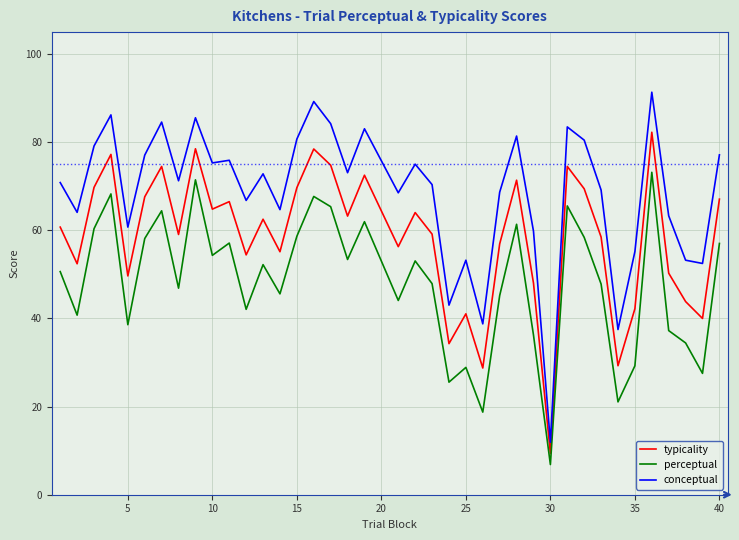

Which series has the widest spread of values?

conceptual